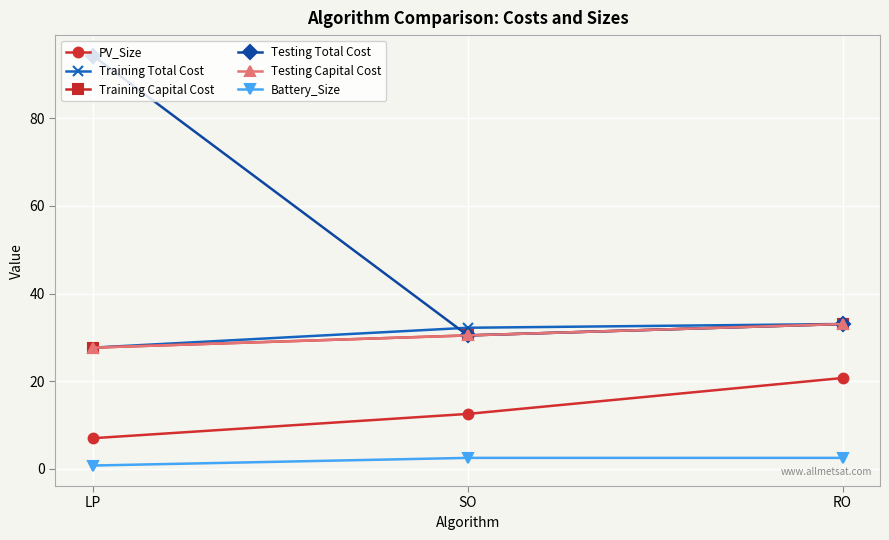

What is the difference between the maximum and second lowest values in the PV_Size series?

8.2